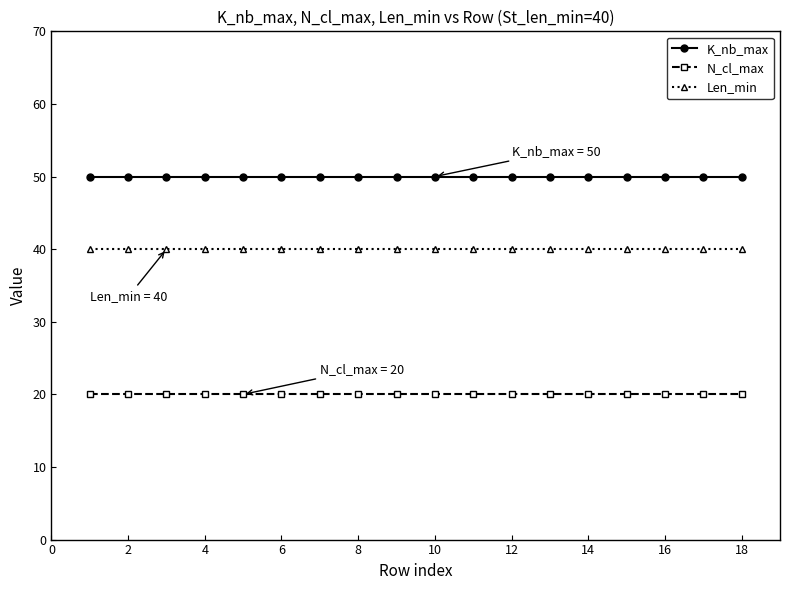

What is the minimum value for Len_min?

40